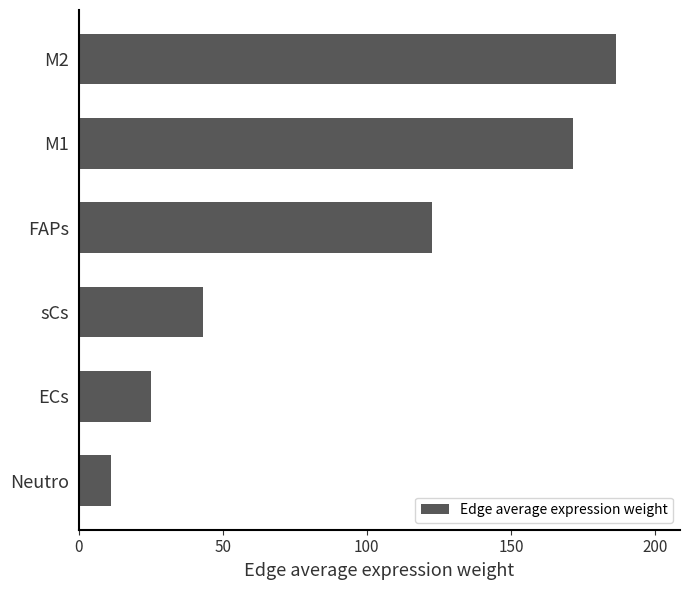

What is the sum of all values?

559.6